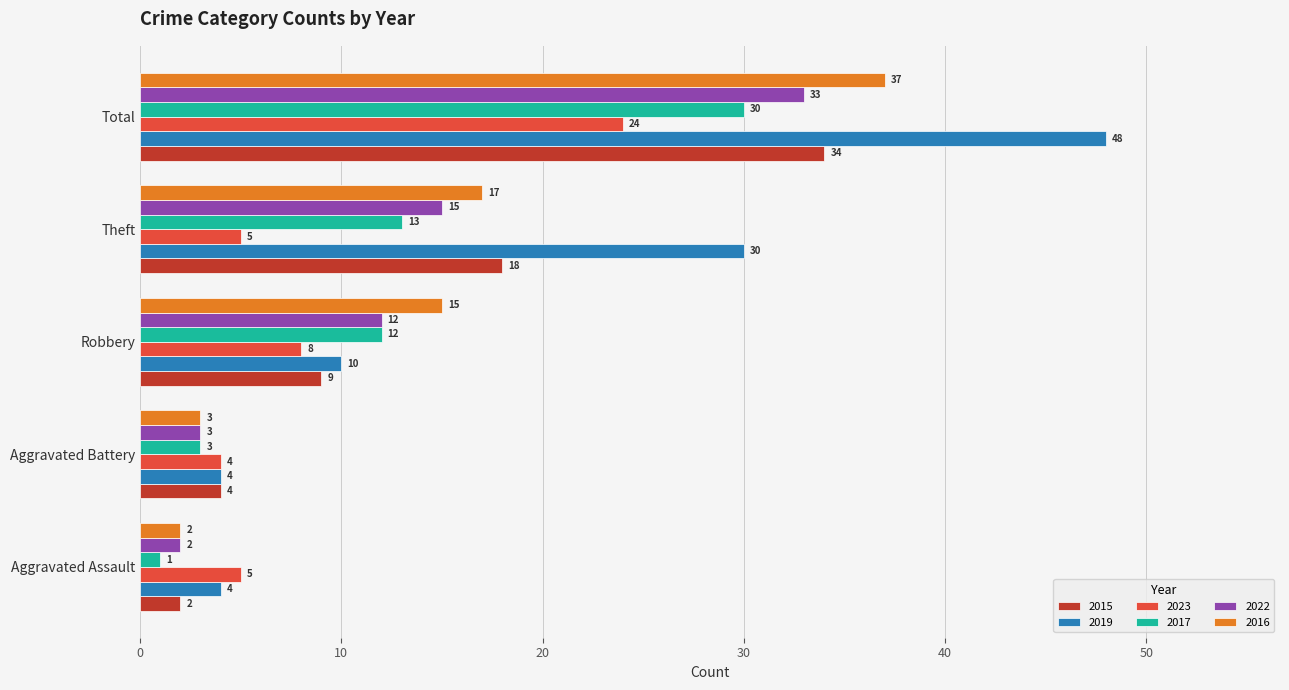

At which label does 2016 reach its peak?

Total